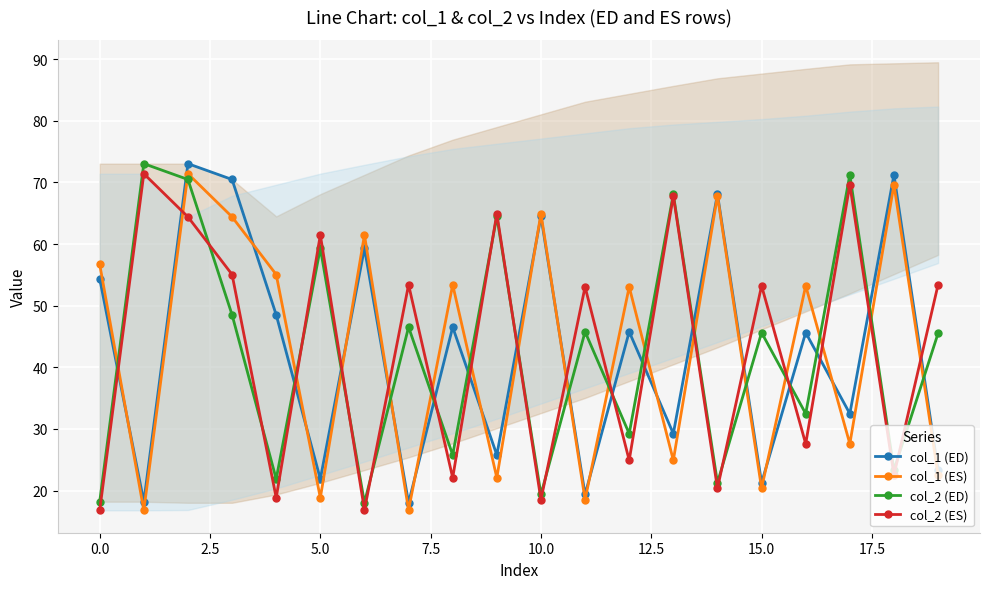

The col_2 (ES) series shows 24.3 at 17. True or false?

False